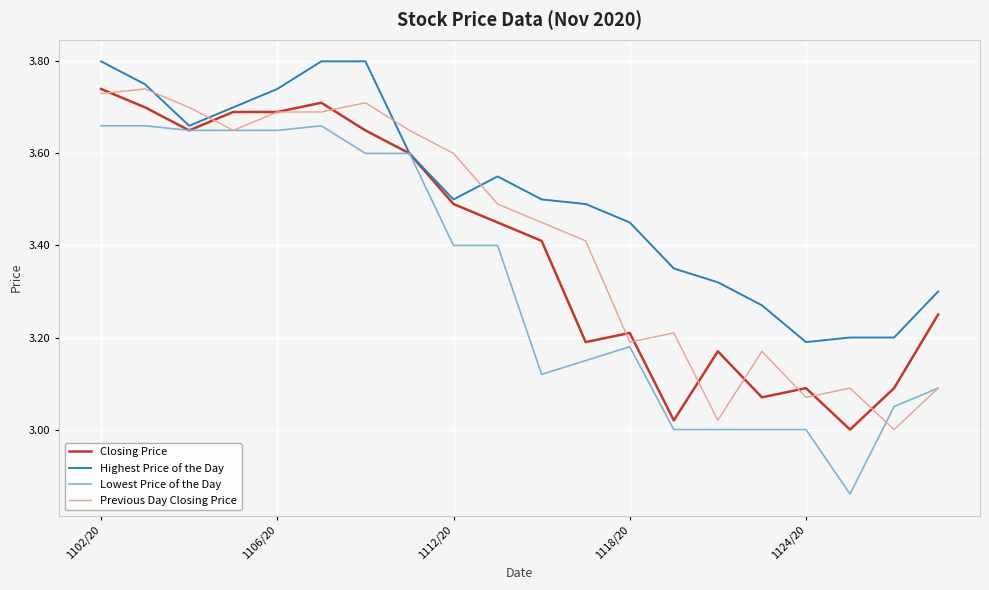

Which series has the largest total across all categories?

Highest Price of the Day